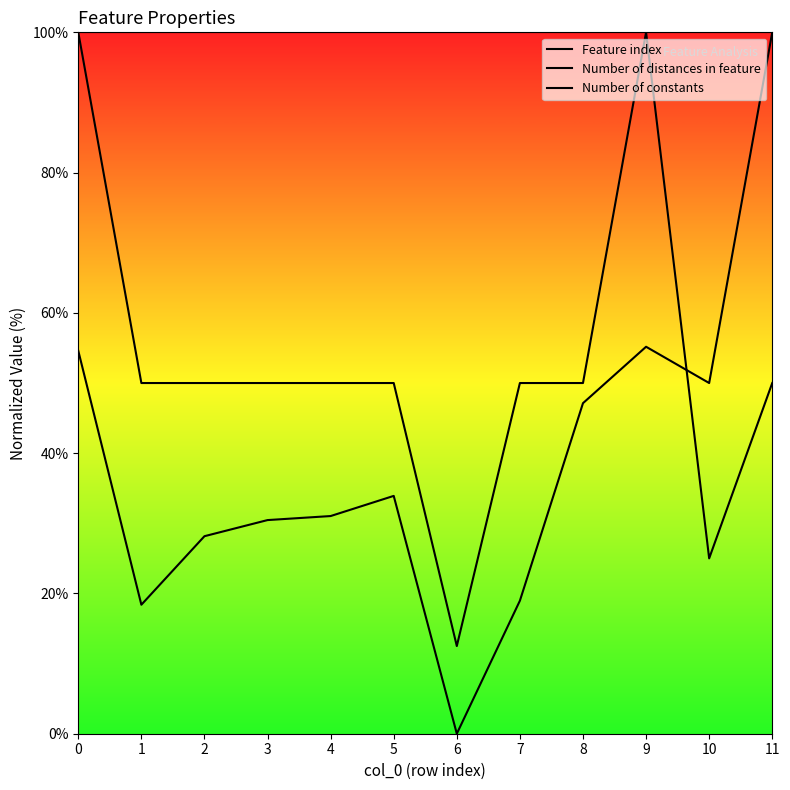

What is the total value across all series at 4?

181.0